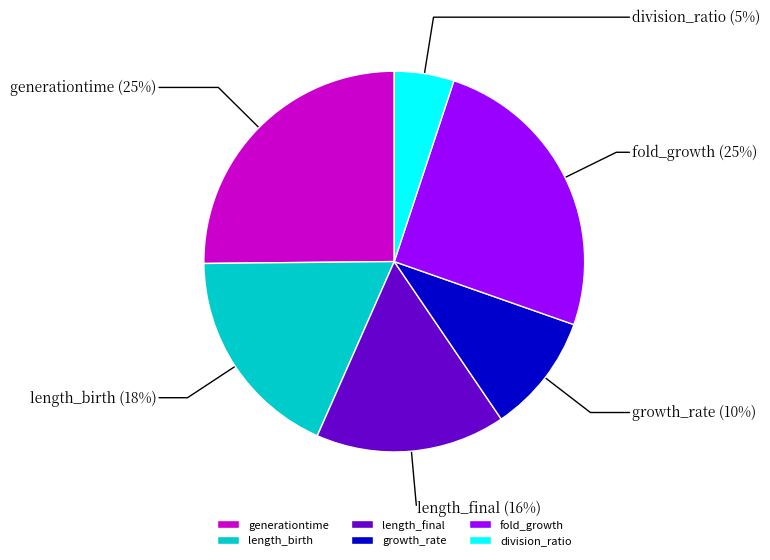

Which slice is the smallest?

division_ratio